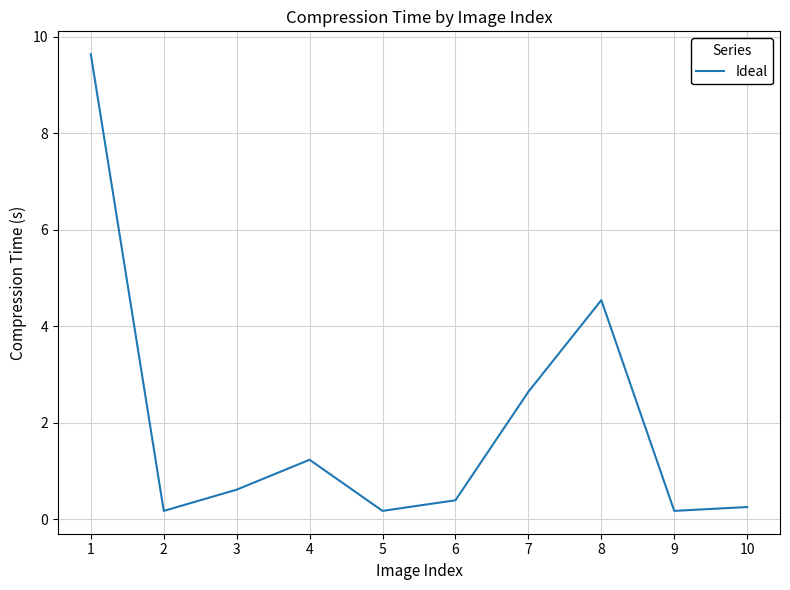

What is the difference between the maximum and minimum values?

9.5